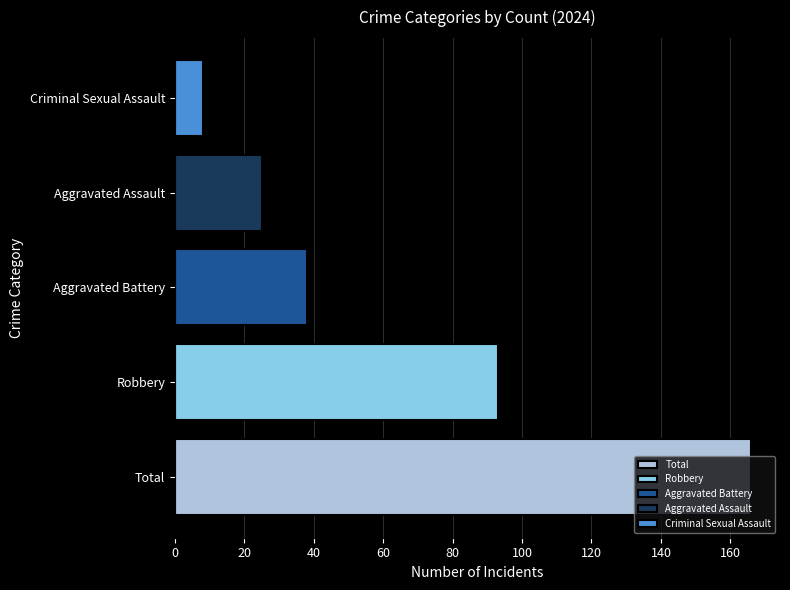

What is the maximum value shown in the chart?

166